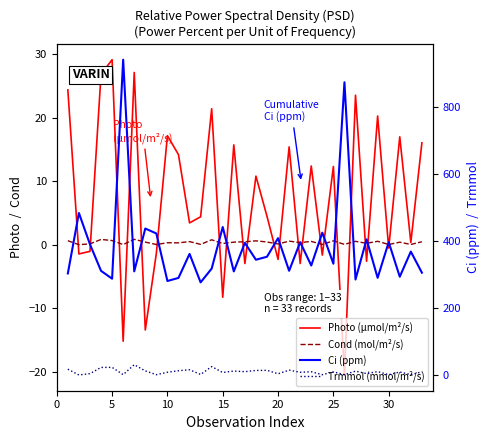

True or false: Trmmol (mmol/m²/s) and Ci (ppm) intersect in this chart.

False